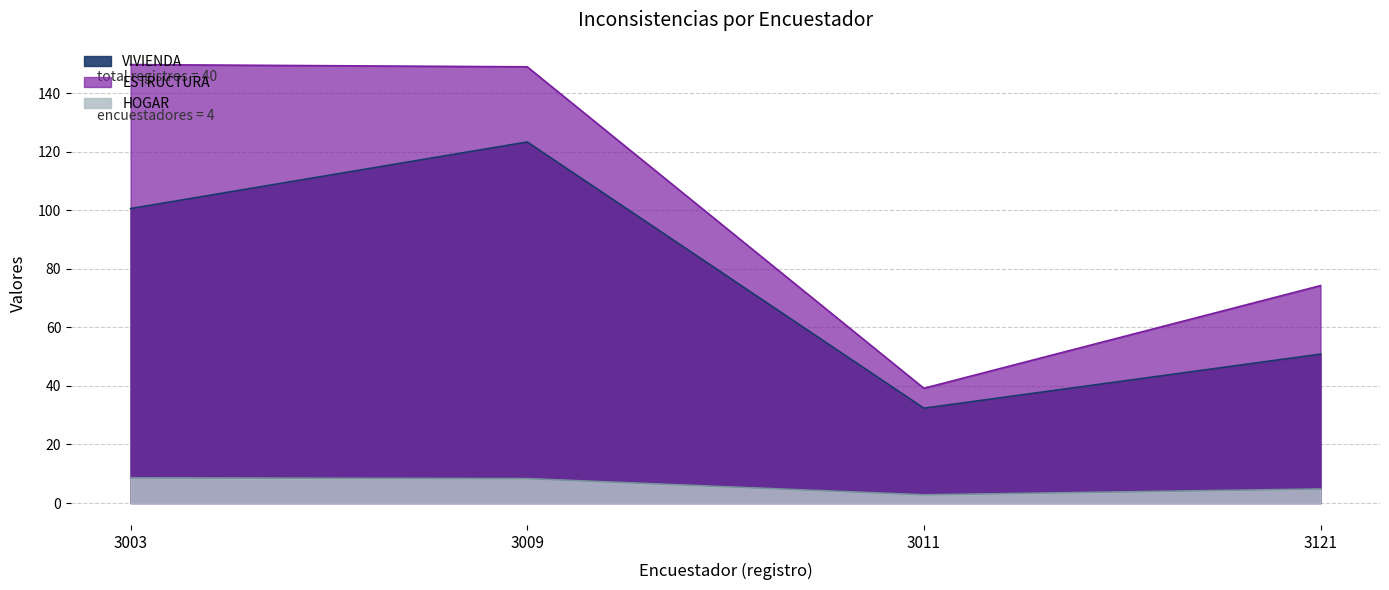

Between 3003 and 3003, which is larger?

3003